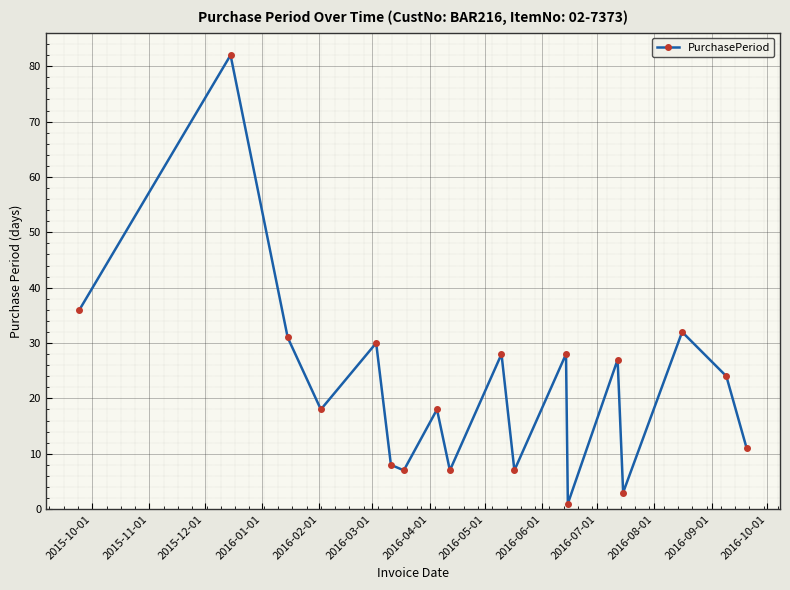

True or false: the data has more than 1 interior local peaks.

True